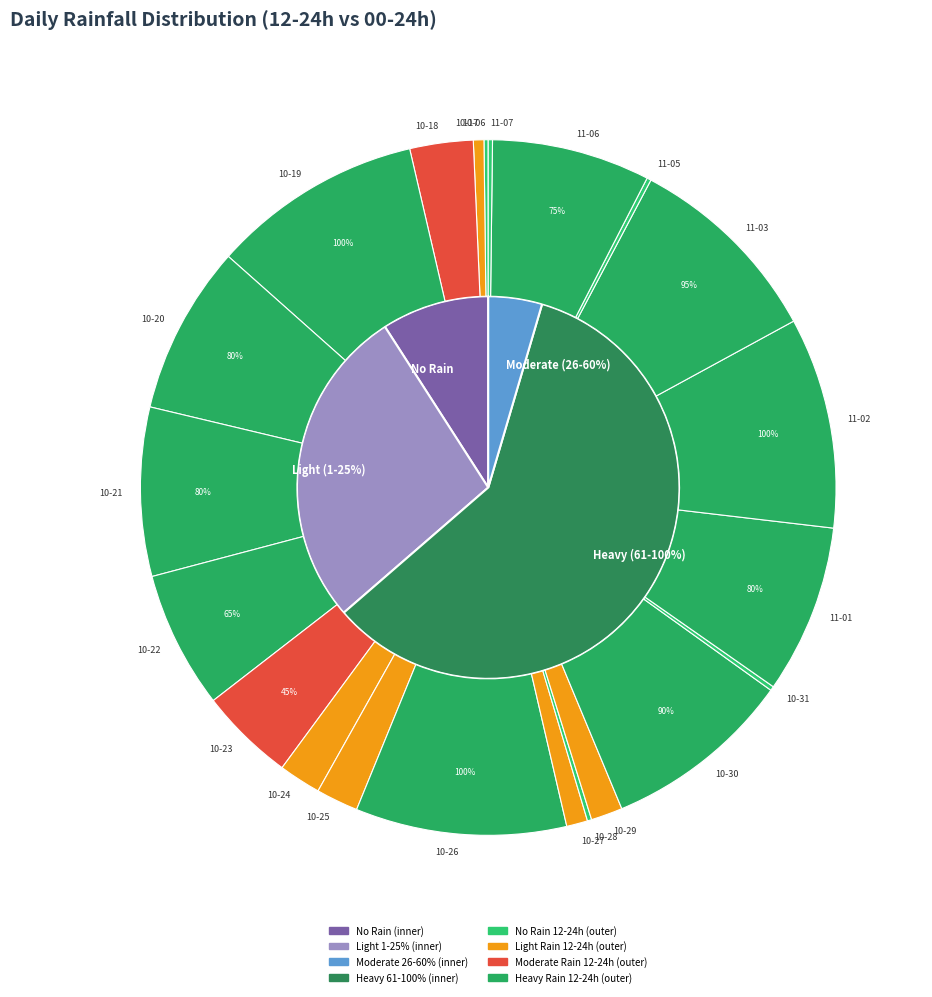

What is the change in value from 2023-10-21 to 2023-10-30?

+10